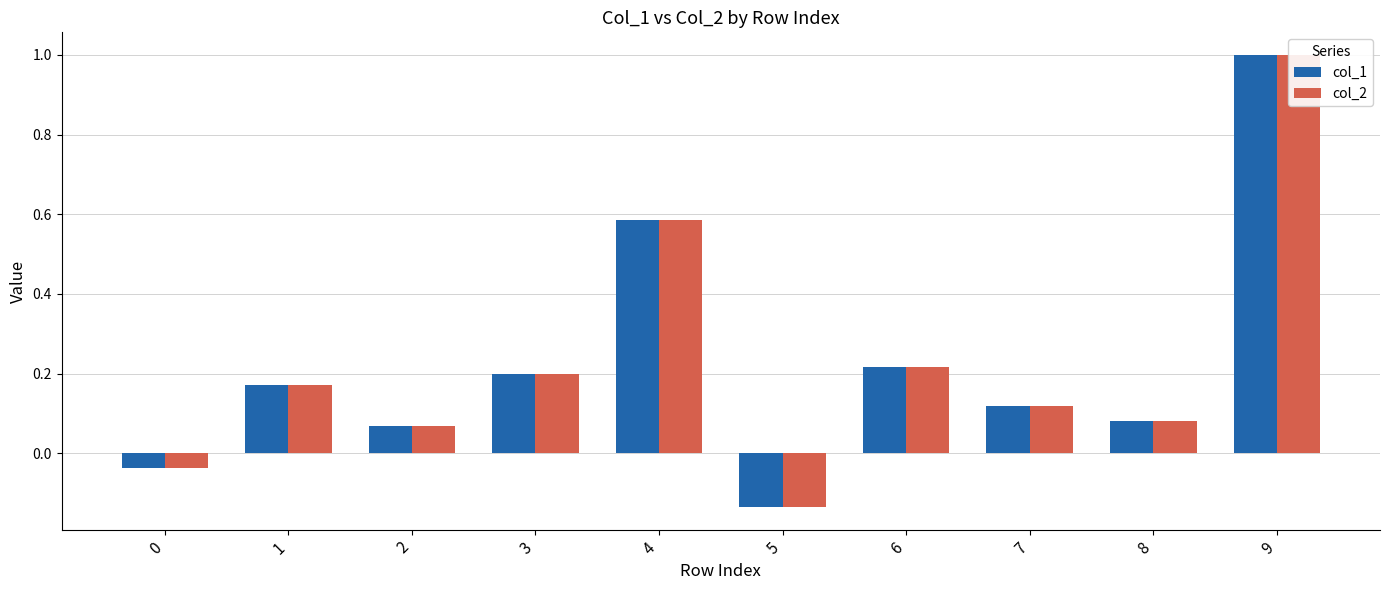

How many values in the col_1 series exceed 0?

8